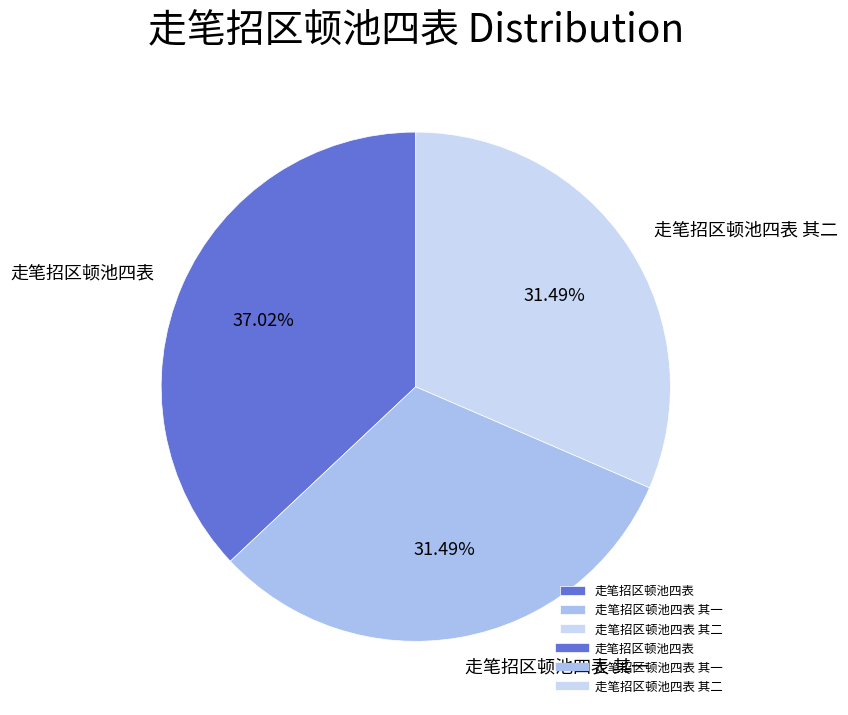

What percentage is NOT represented by 走笔招区顿池四表 其一?

68.5%